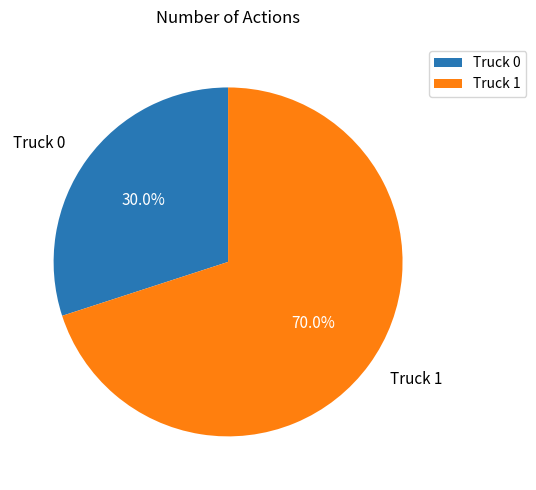

Is there any slice that represents more than half of the pie?

Yes